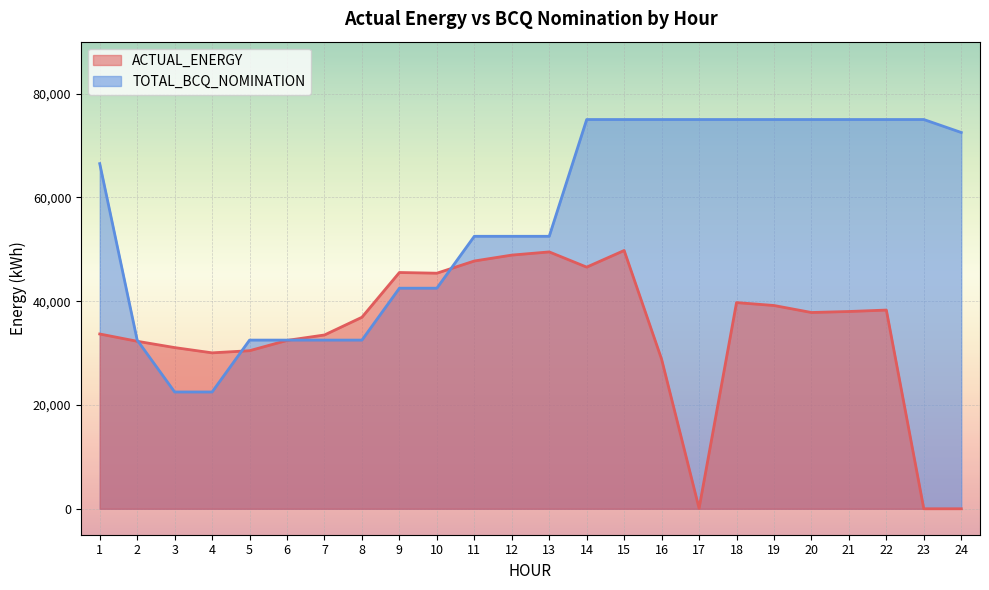

What is the value of the ACTUAL_ENERGY point at the 13th from the left?

49490.5